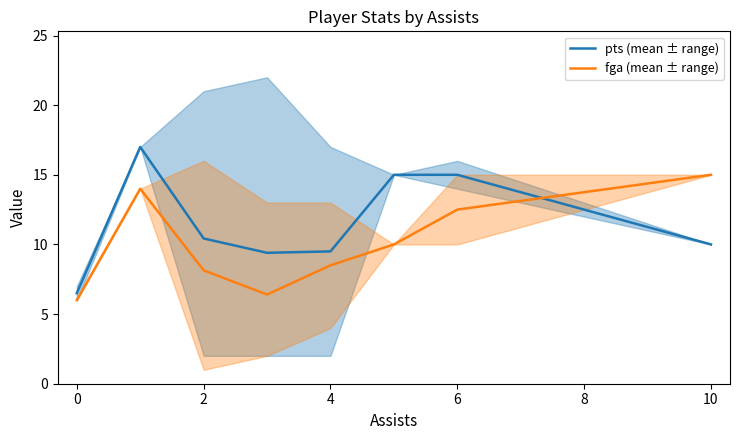

What is the average value of the fga (mean ± range) series?

10.1